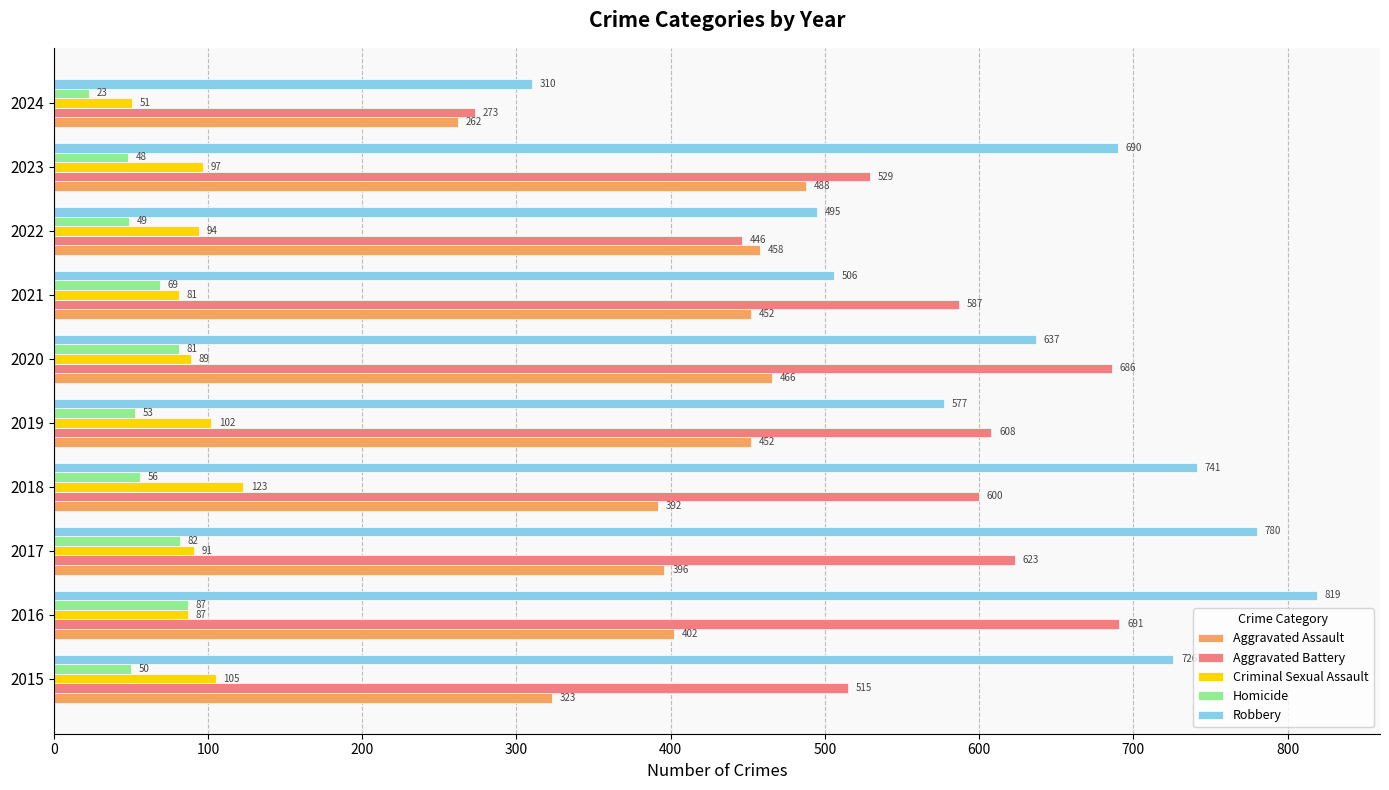

What is the average value of the Aggravated Assault series?

409